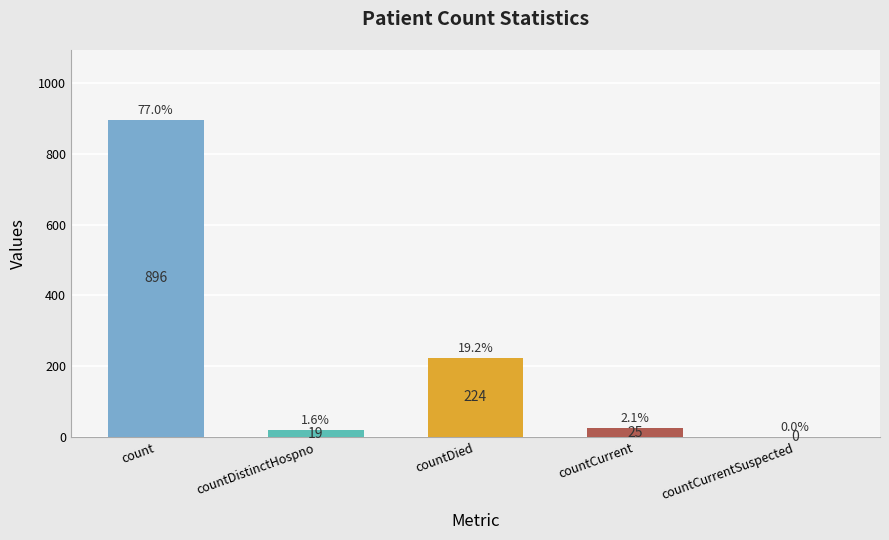

Reading right to left, list all the values displayed in this chart.

countCurrentSuspected=0	countCurrent=25	countDied=224	countDistinctHospno=19	count=896